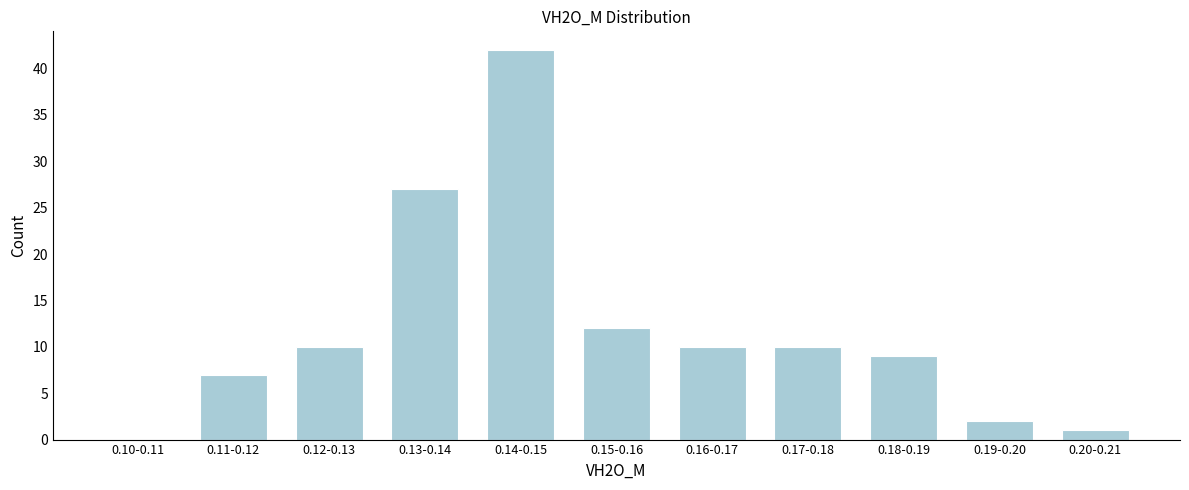

Reading left to right, transcribe all the data shown in this chart.

0.10-0.11=0	0.11-0.12=7	0.12-0.13=10	0.13-0.14=27	0.14-0.15=42	0.15-0.16=12	0.16-0.17=10	0.17-0.18=10	0.18-0.19=9	0.19-0.20=2	0.20-0.21=1